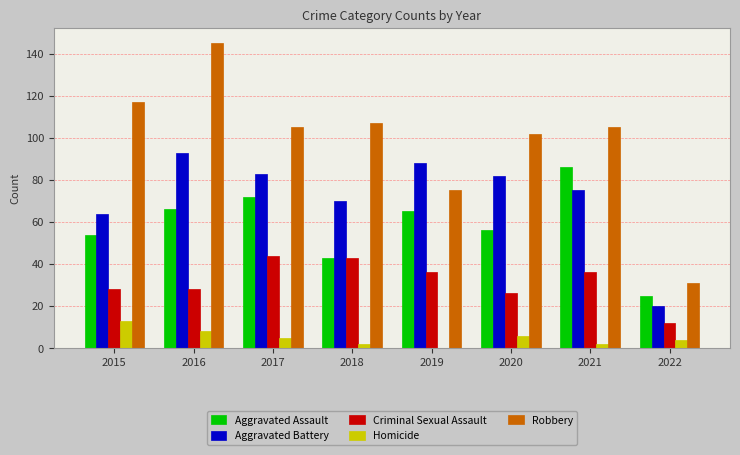

Count the number of data series in this chart.

5